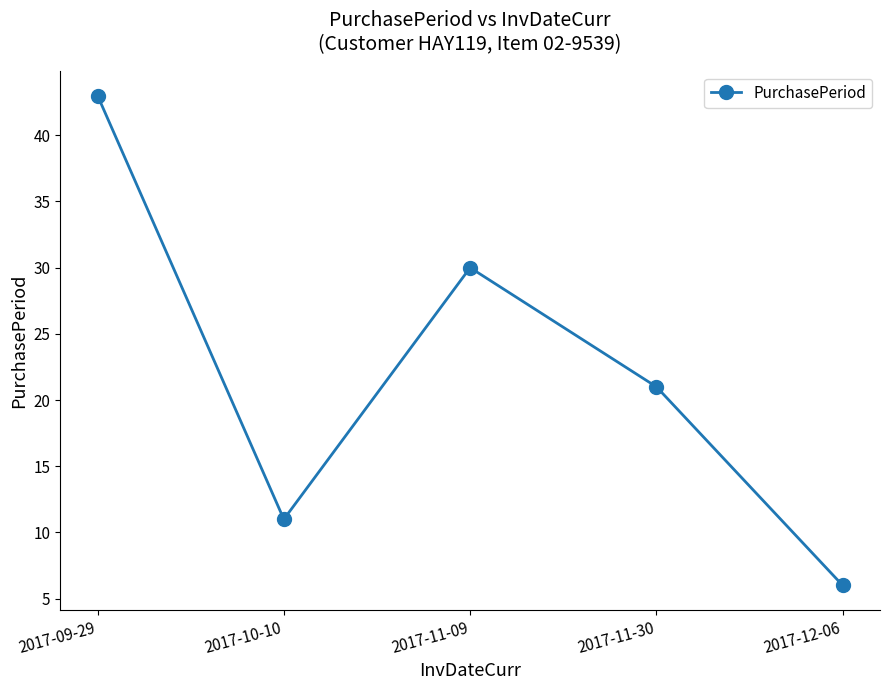

What is the difference between the values at 2017-11-09 and 2017-10-10?

19